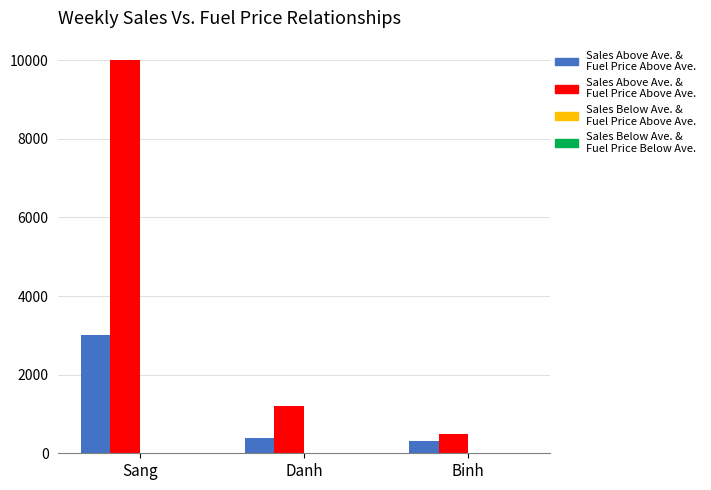

How many categories are shown in the chart?

3